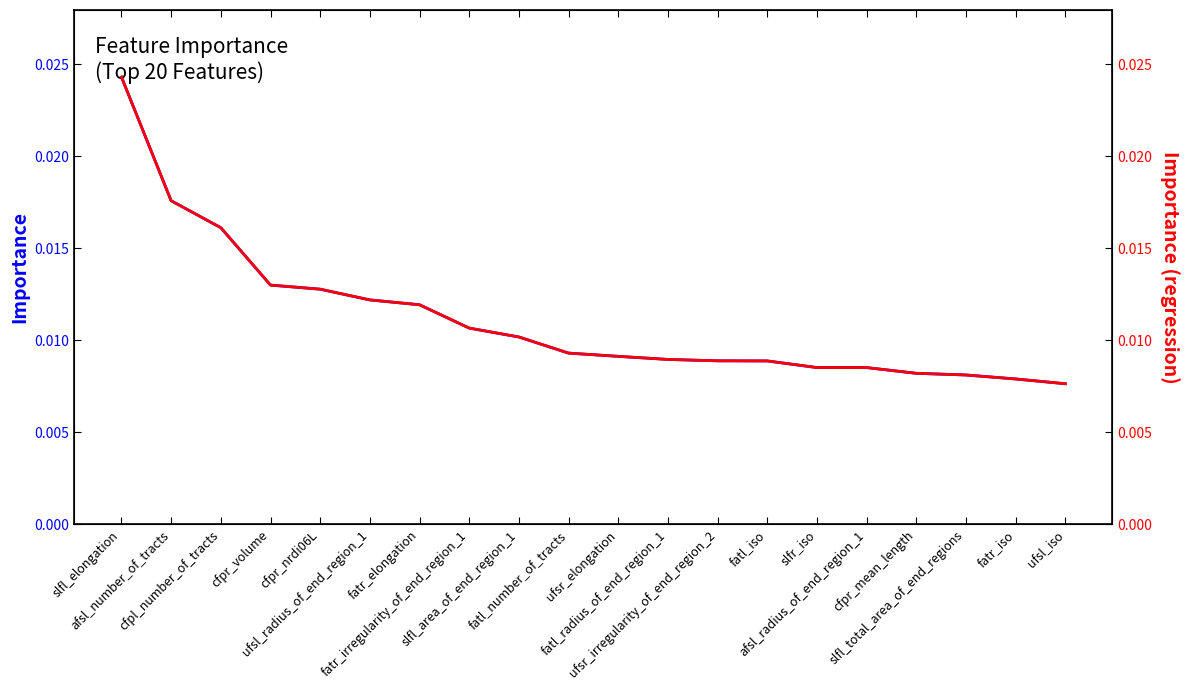

True or false: Importance and Importance (regression) cross at least once.

False